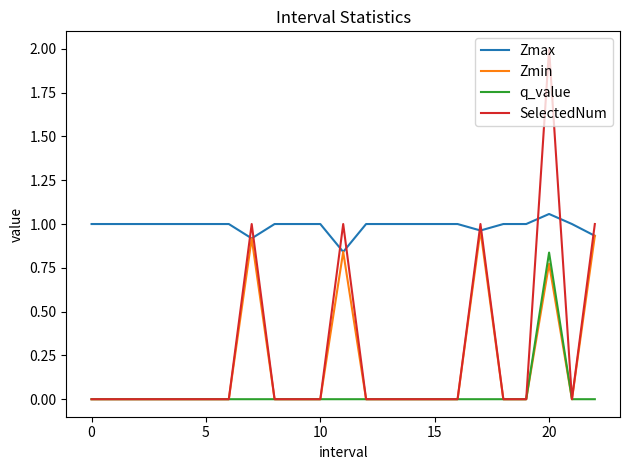

What is the maximum value for SelectedNum?

2.0